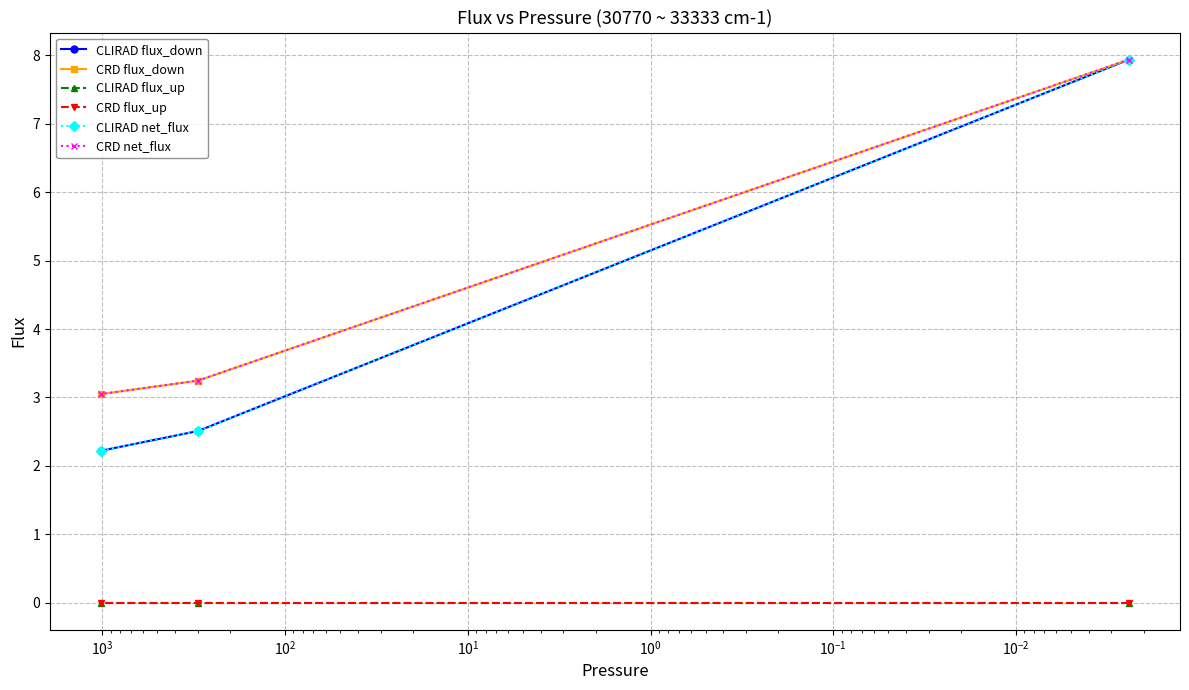

Does the chart have visible grid lines?

Yes